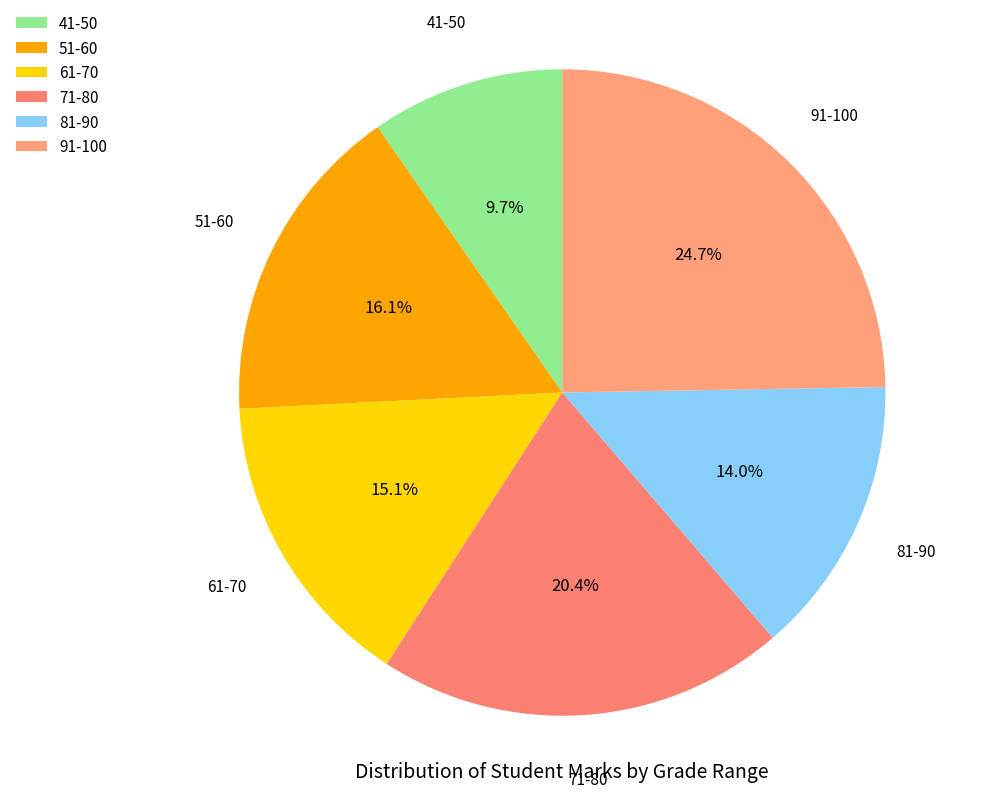

Which slice is the largest?

91-100